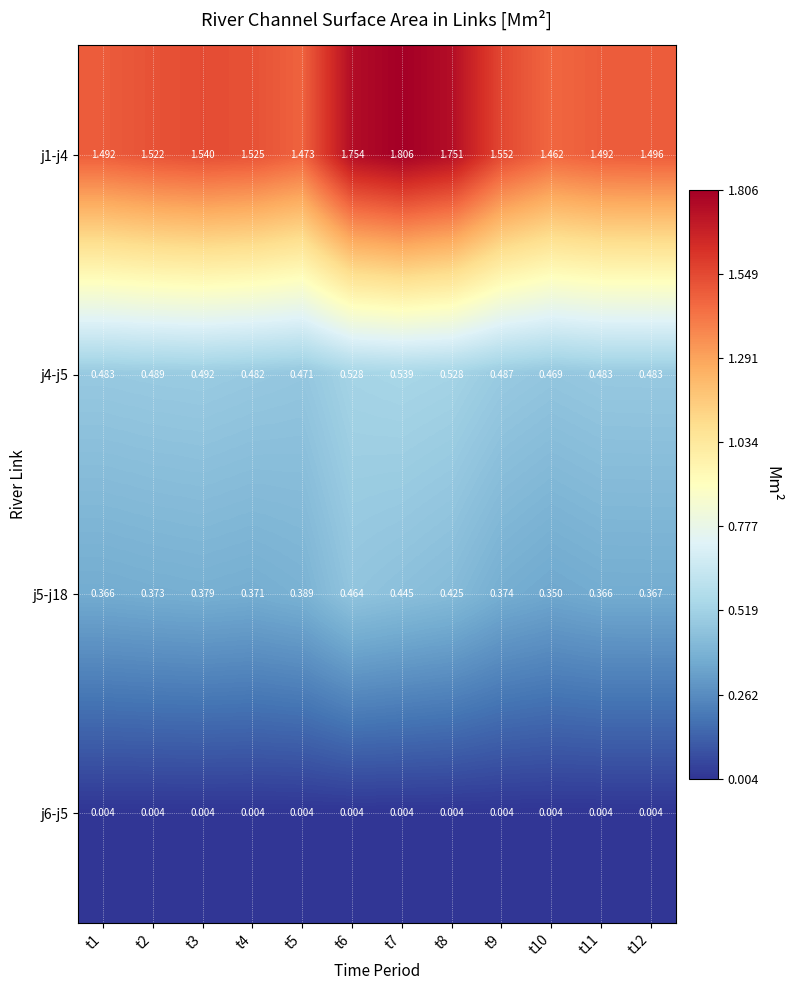

Is the value of j4-j5 at t1 greater than the value of j5-j18 at t2?

Yes